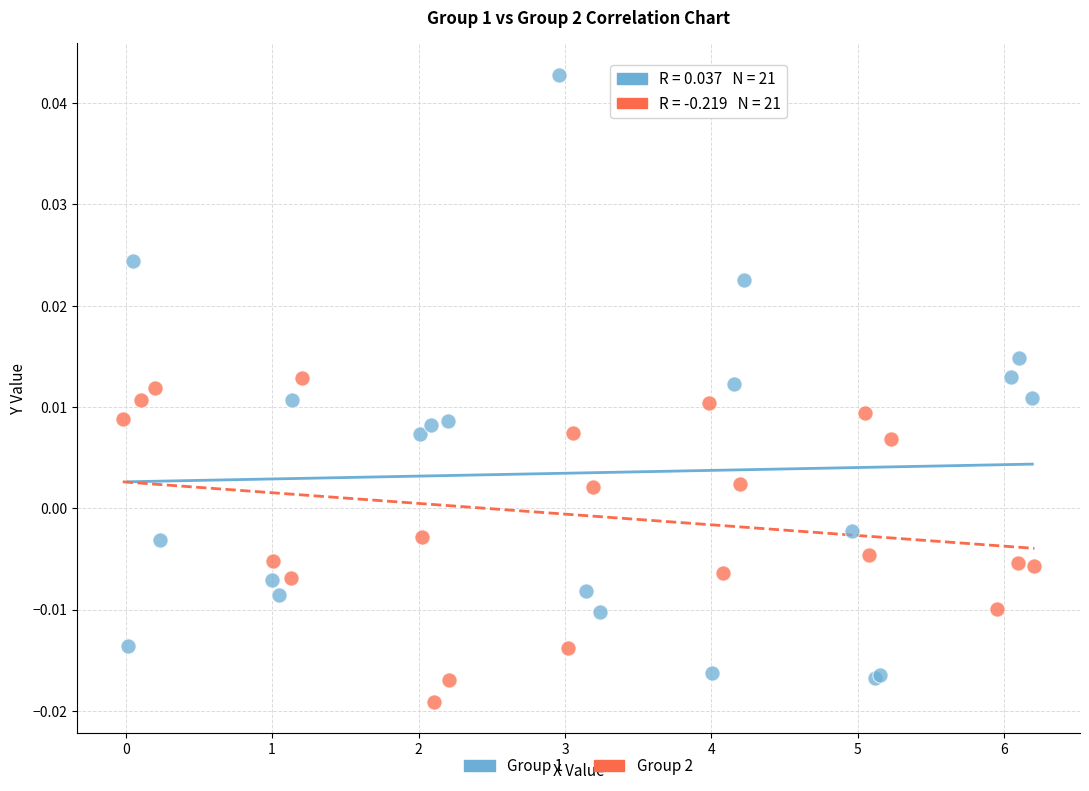

Which series has the widest spread of Y values?

Group 1